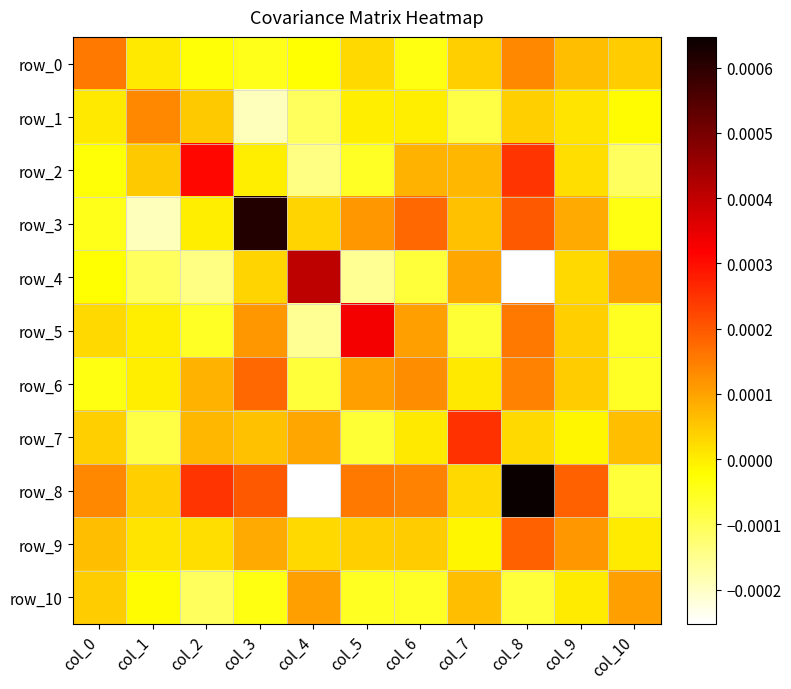

True or false: row_5 has a value of -0.0 at col_4.

True